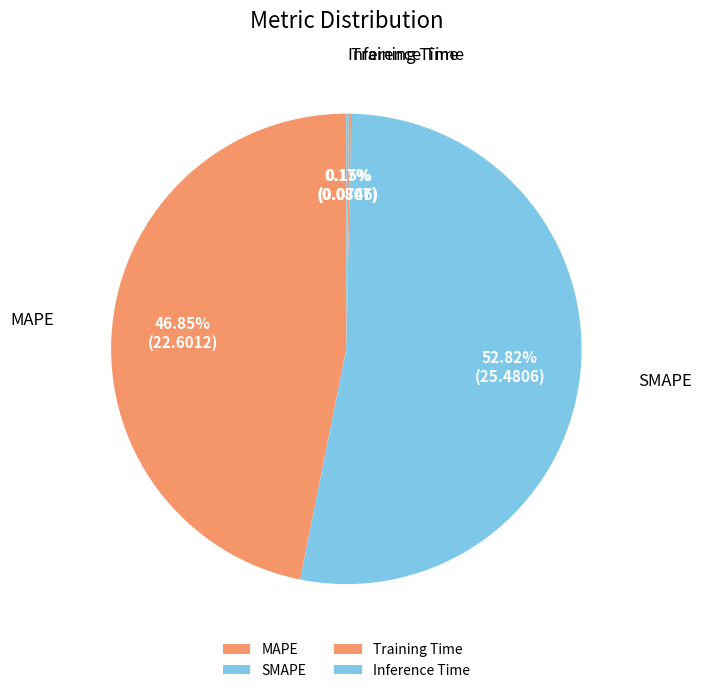

Is there a majority slice in this chart?

Yes